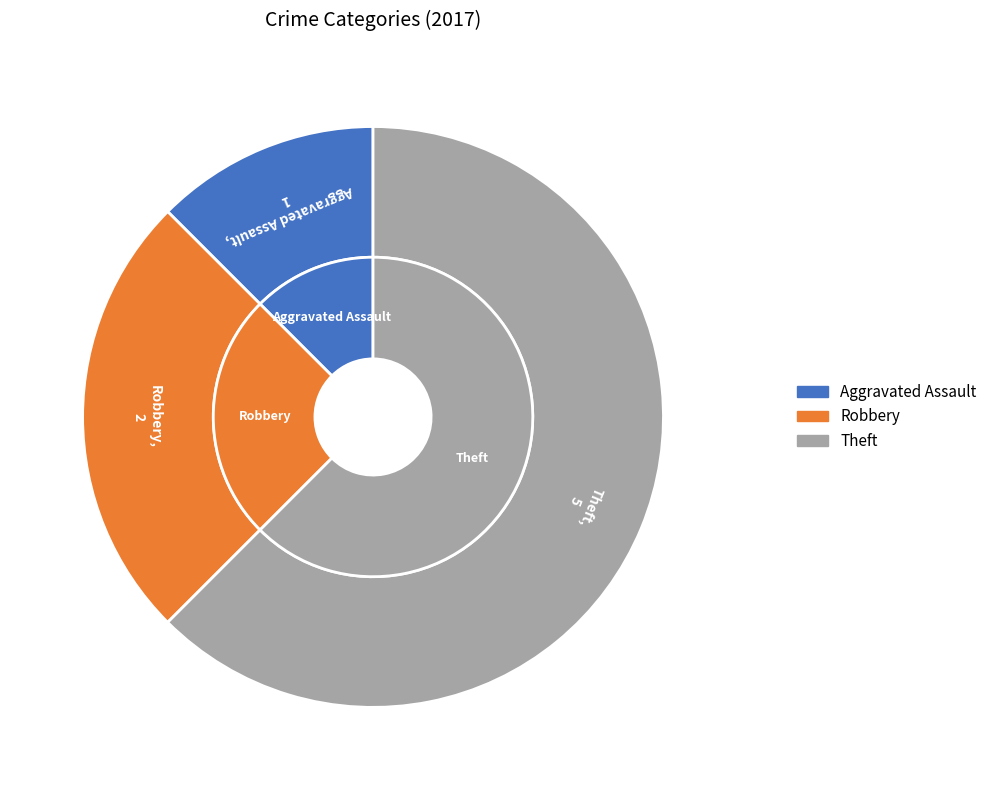

True or false: Robbery accounts for 18% of the total.

False